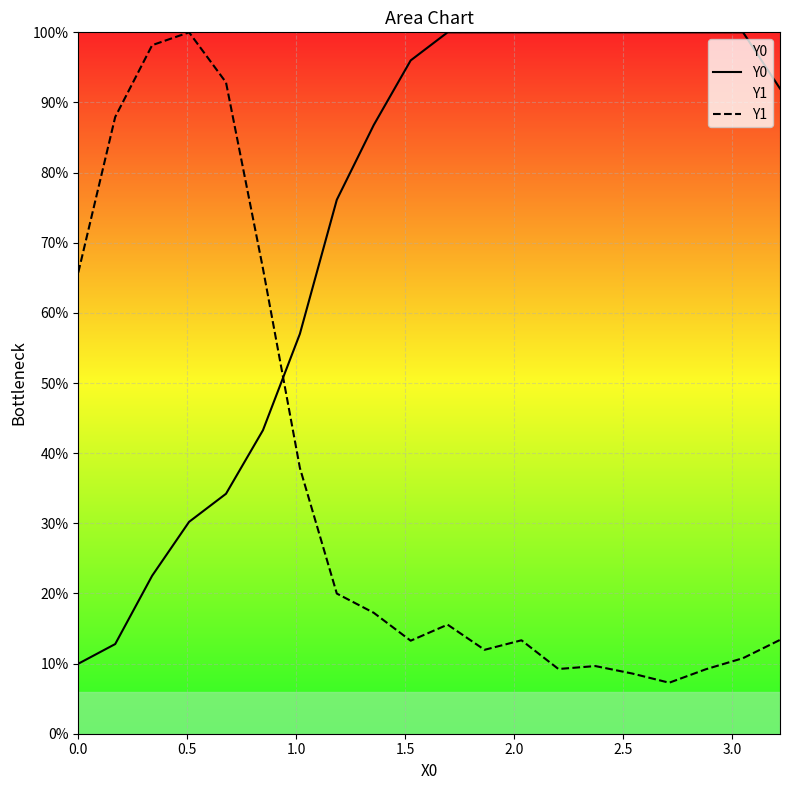

Does the chart display data point markers on the line(s)?

No